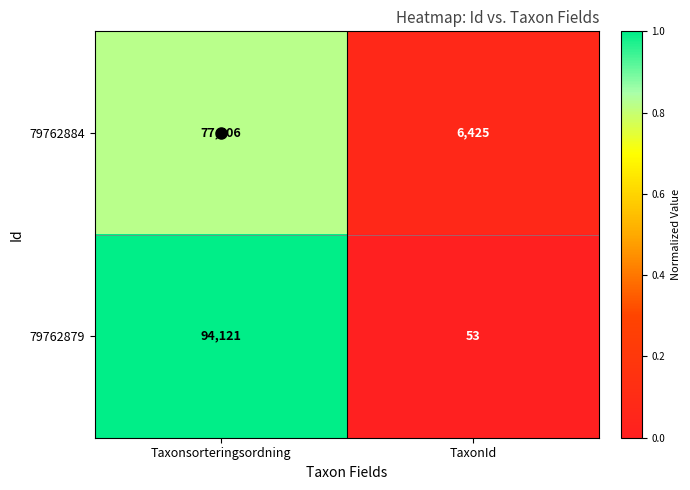

True or false: 79762884 has a value of 77506 at Taxonsorteringsordning.

True